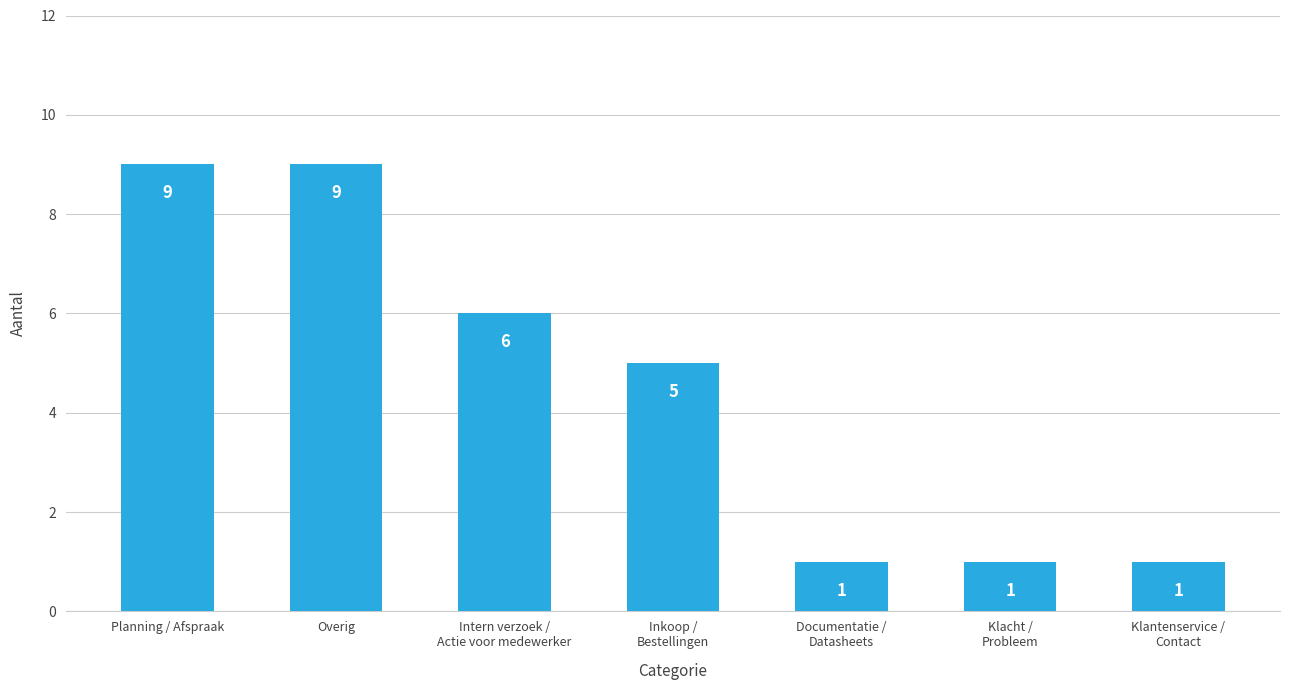

At which label does the data first exceed 5?

Planning / Afspraak